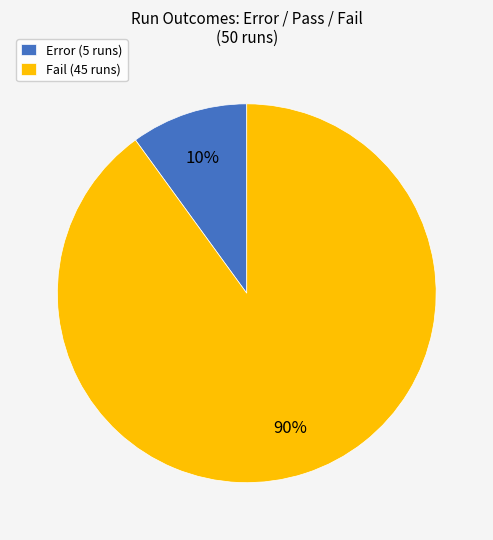

How many slices are in this pie chart?

2